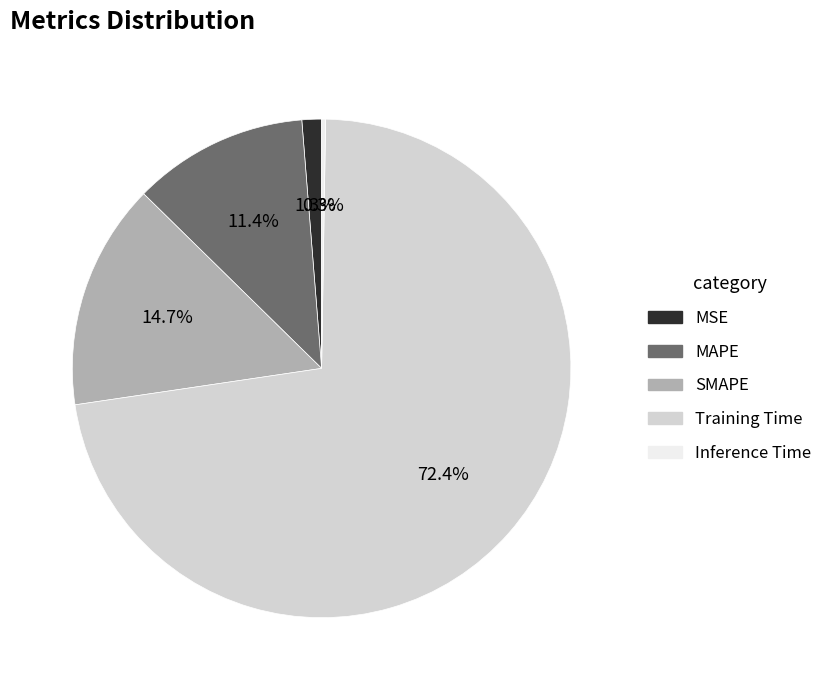

Combined, do SMAPE and MAPE account for over 50%?

No